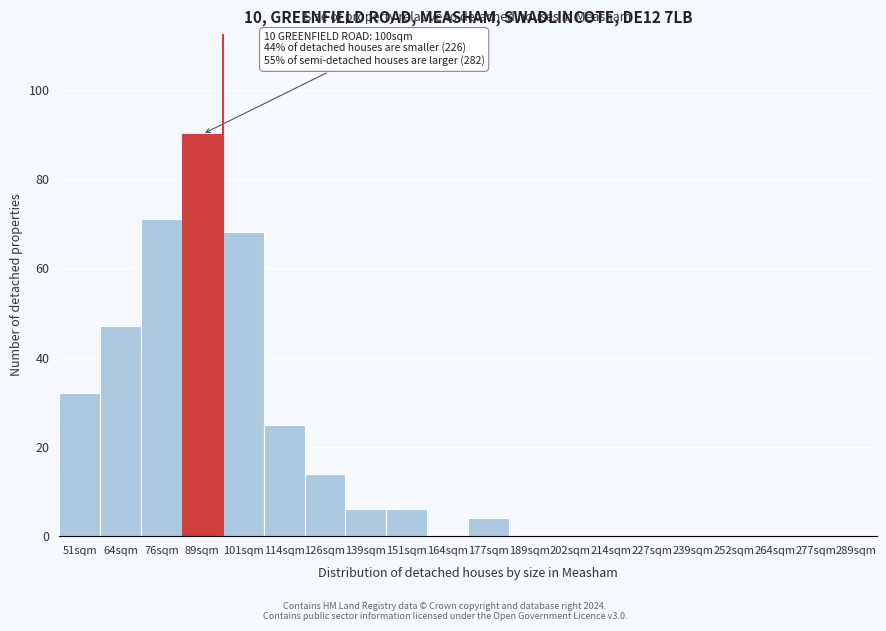

Reading right to left, extract all data points from this chart.

289sqm=0	277sqm=0	264sqm=0	252sqm=0	239sqm=0	227sqm=0	214sqm=0	202sqm=0	189sqm=0	177sqm=4	164sqm=0	151sqm=6	139sqm=6	126sqm=14	114sqm=25	101sqm=68	89sqm=90	76sqm=71	64sqm=47	51sqm=32